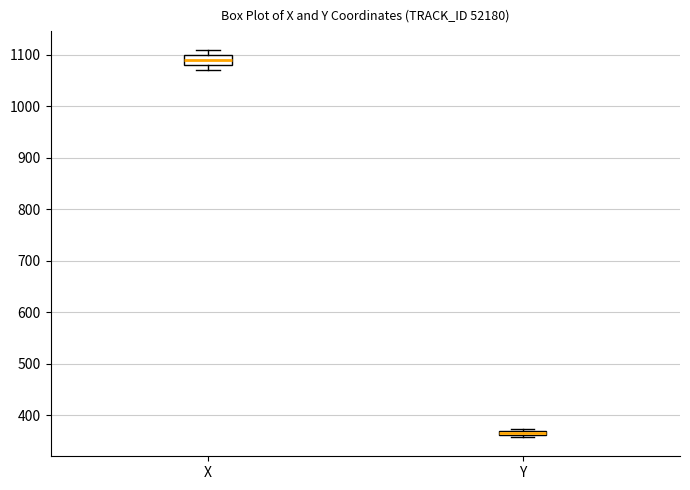

Which box has the lowest median line?

Y